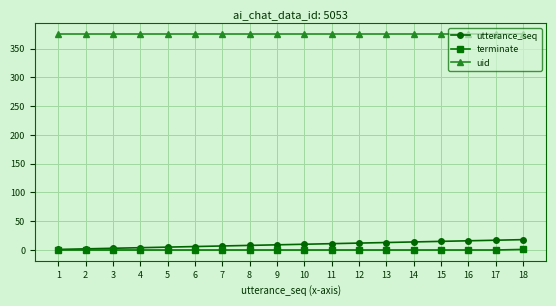

How many data points does each series have?

18